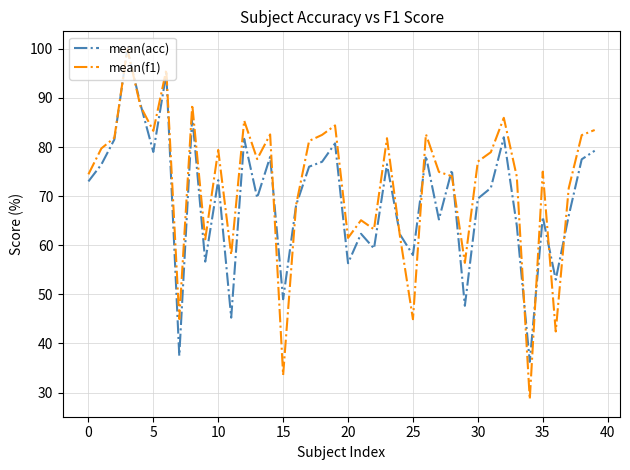

Which series has the widest spread of values?

mean(f1)